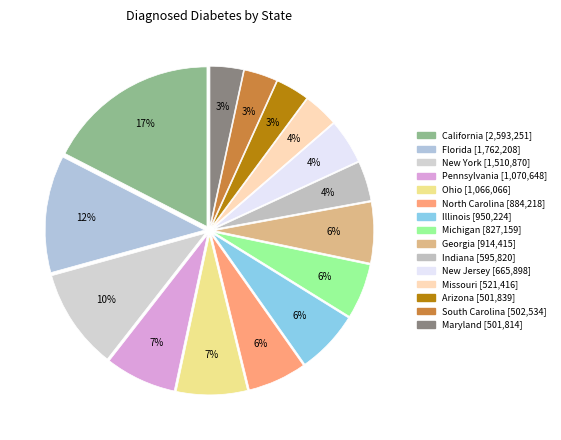

How many segments does this pie chart have?

15